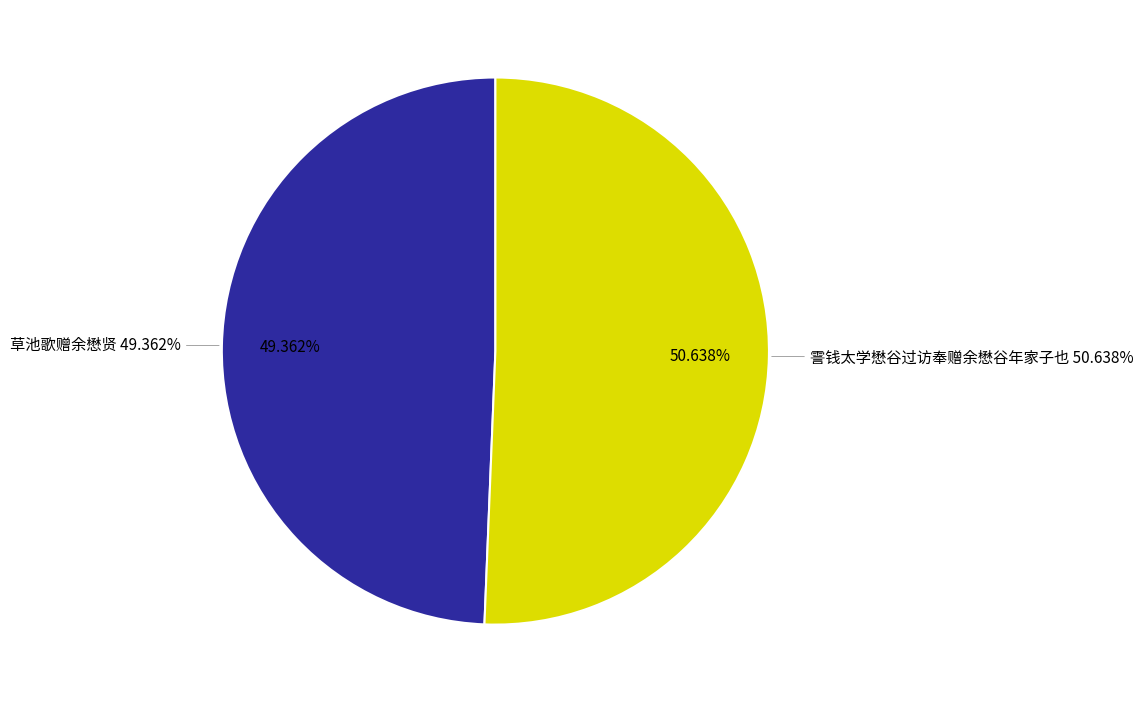

What is the smallest slice in the pie chart?

草池歌赠余懋贤